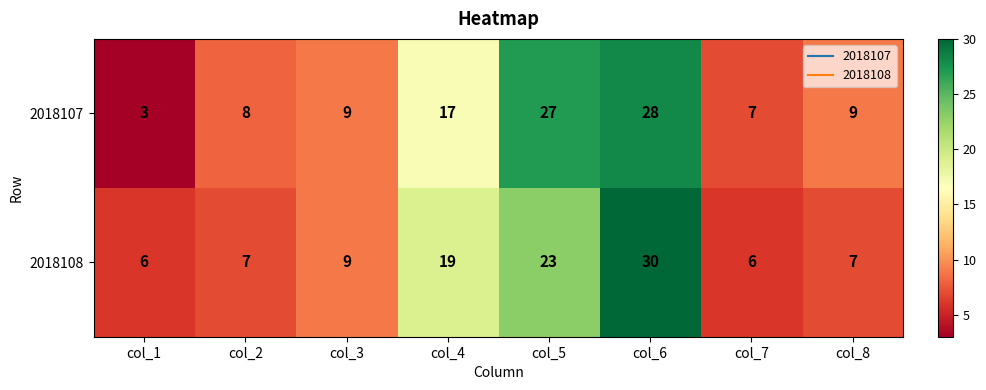

True or false: 2018108 has a value of 2 at col_2.

False